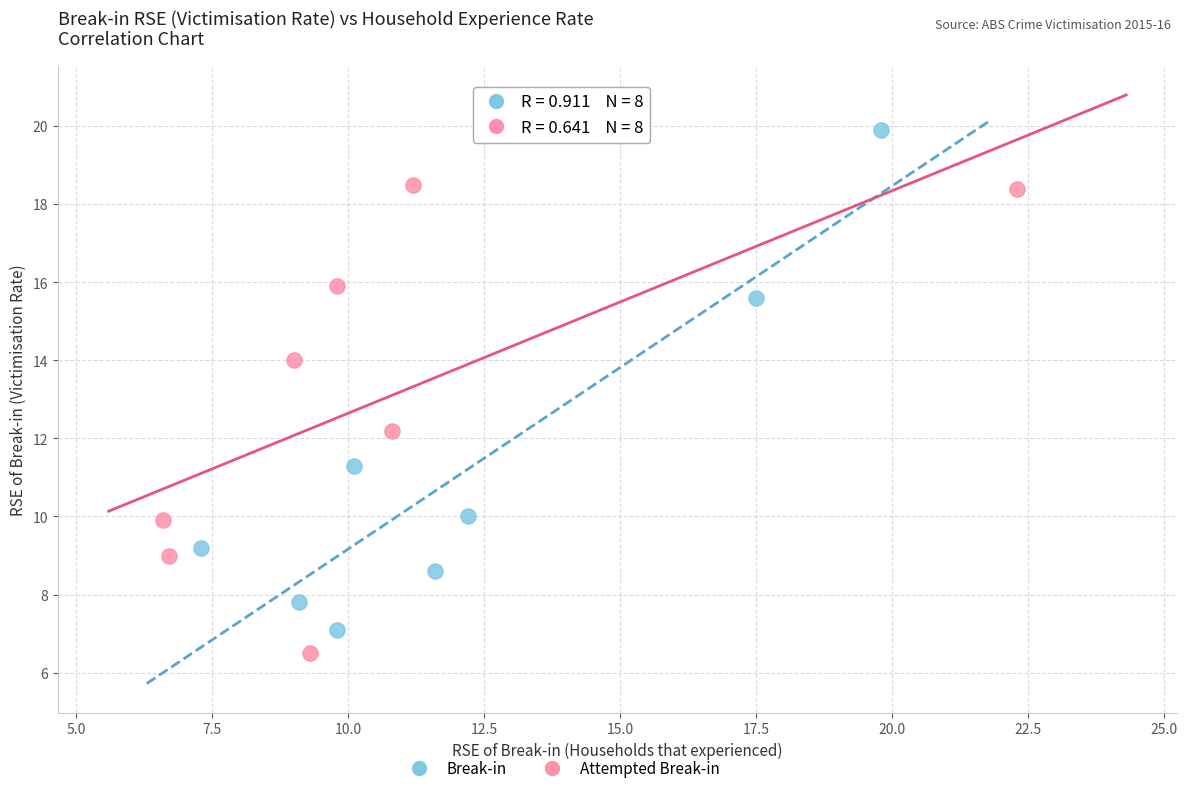

Which series reaches the maximum Y coordinate?

Break-in